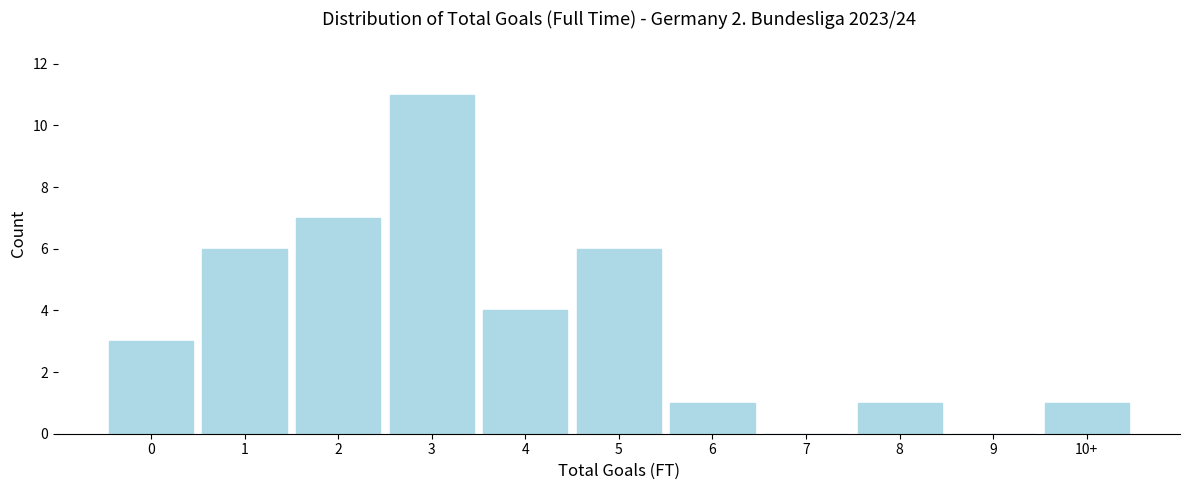

Reading left to right, what are all the values shown in this chart?

0=3	1=6	2=7	3=11	4=4	5=6	6=1	7=0	8=1	9=0	10+=1